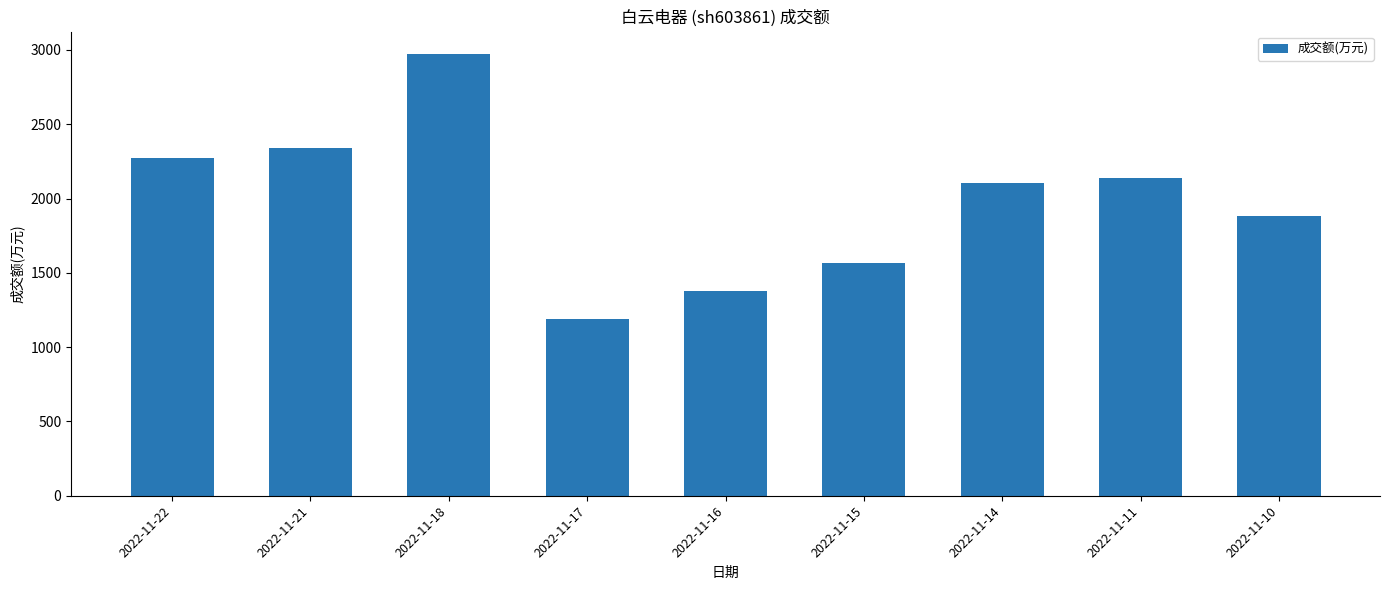

Between 2022-11-18 and 2022-11-22, which is larger?

2022-11-18